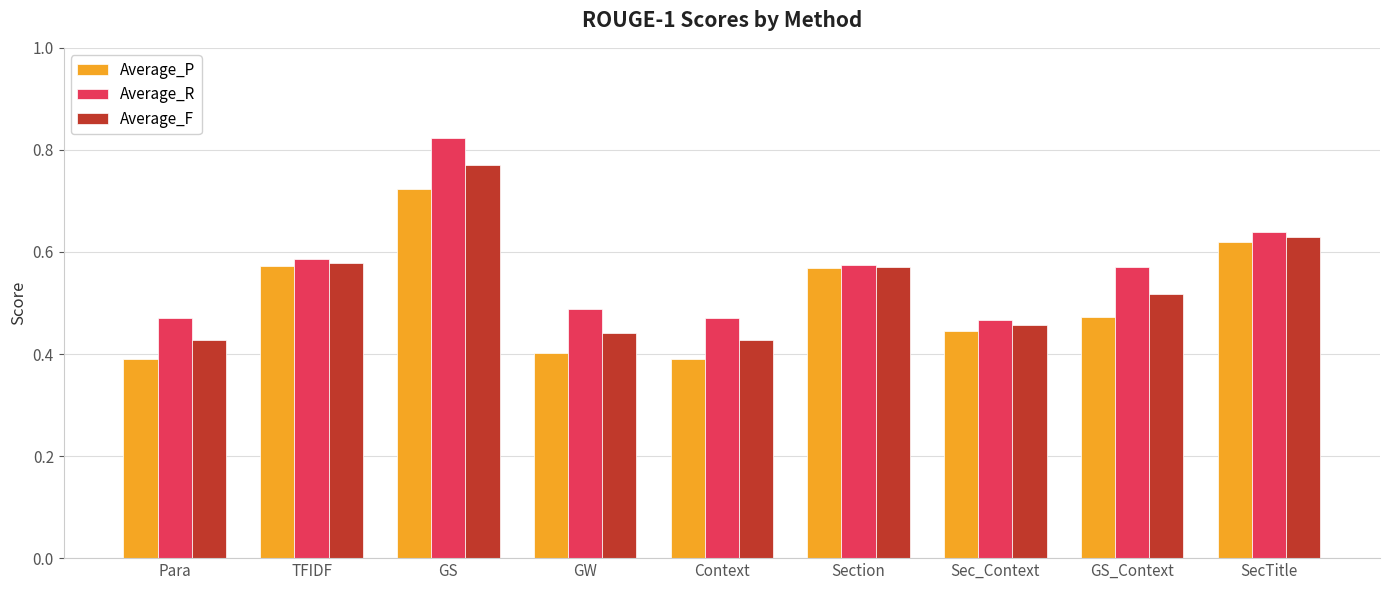

The Average_F series shows 0.3 at Section. True or false?

False